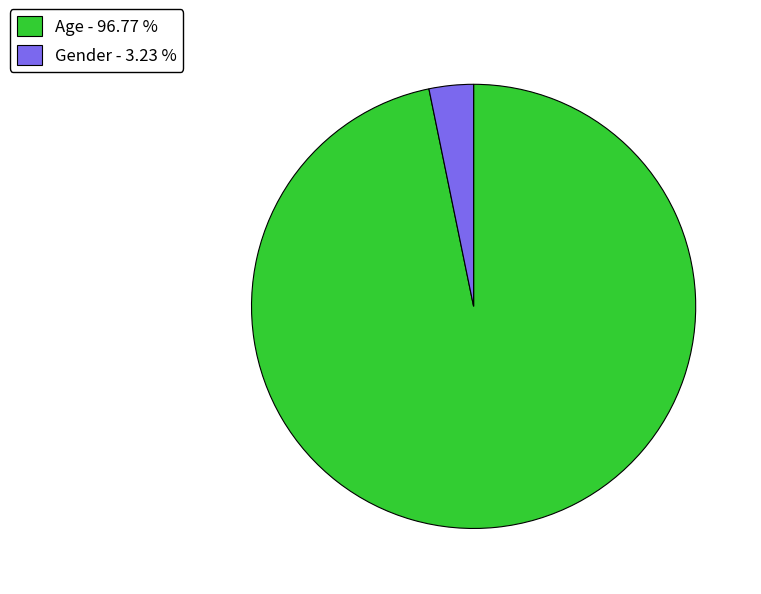

Do Gender - 3.23 % and Age - 96.77 % together represent more than half of the pie?

Yes